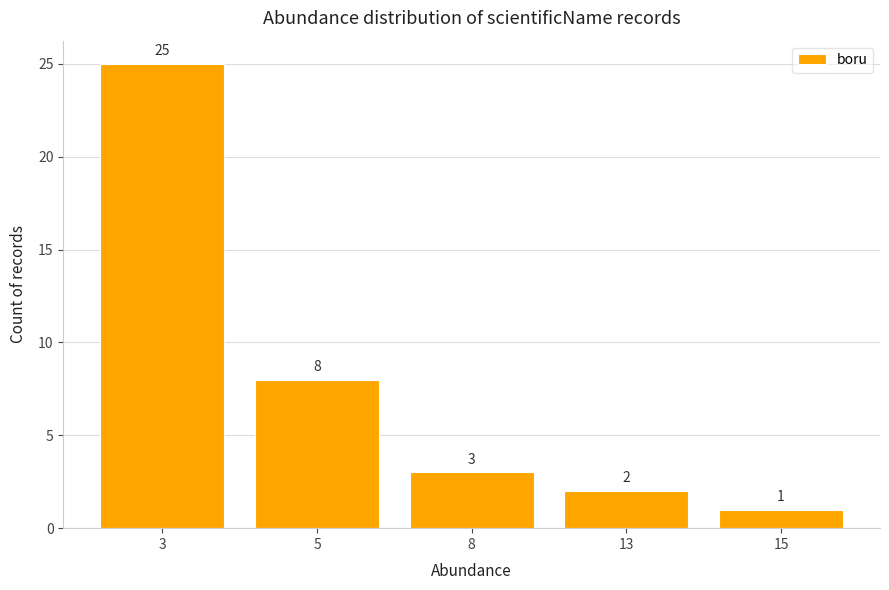

What is the difference between the values at 3 and 8?

22